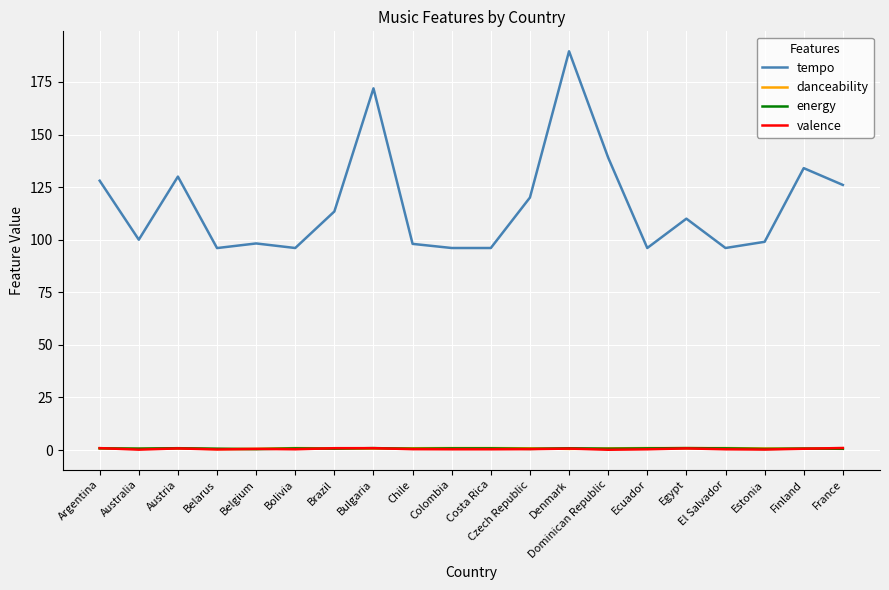

Which series ends up on top after the final intersection of danceability and valence?

valence